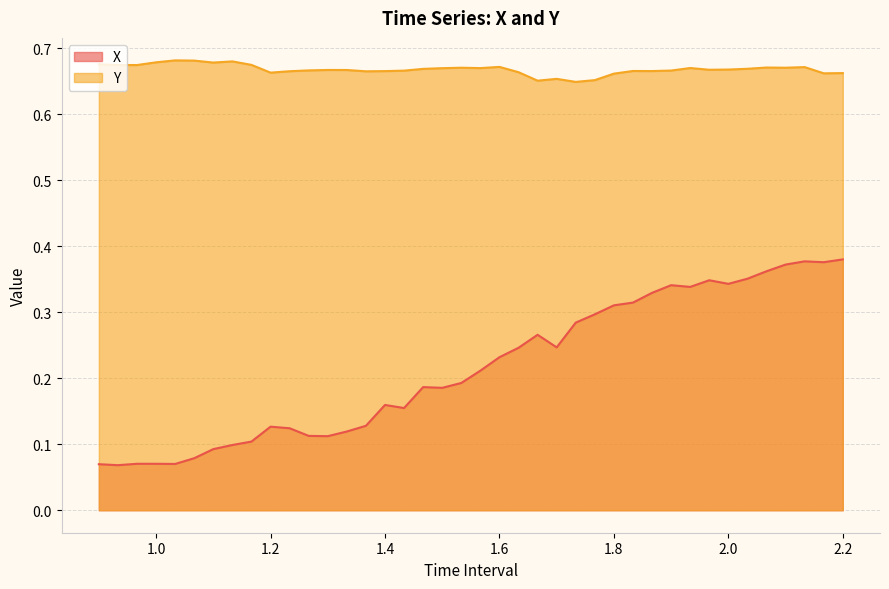

What position from the right is 1.533333333333335?

21